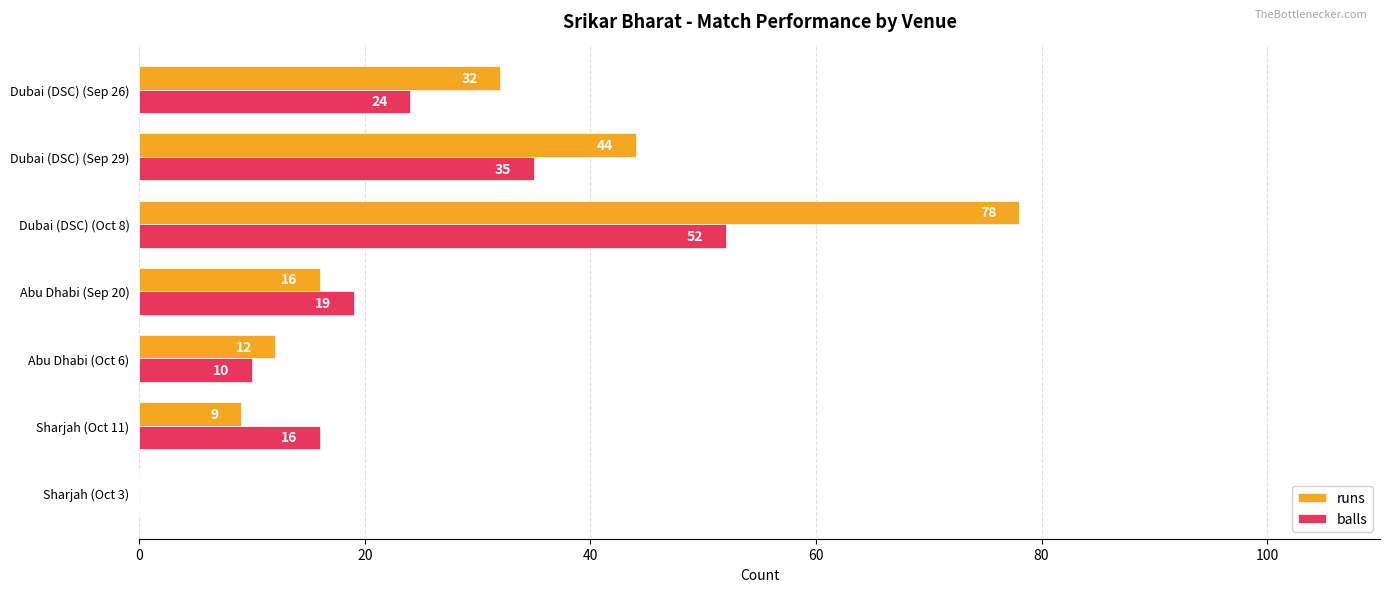

Which category has the highest value in the balls series?

Dubai (DSC) (Oct 8)